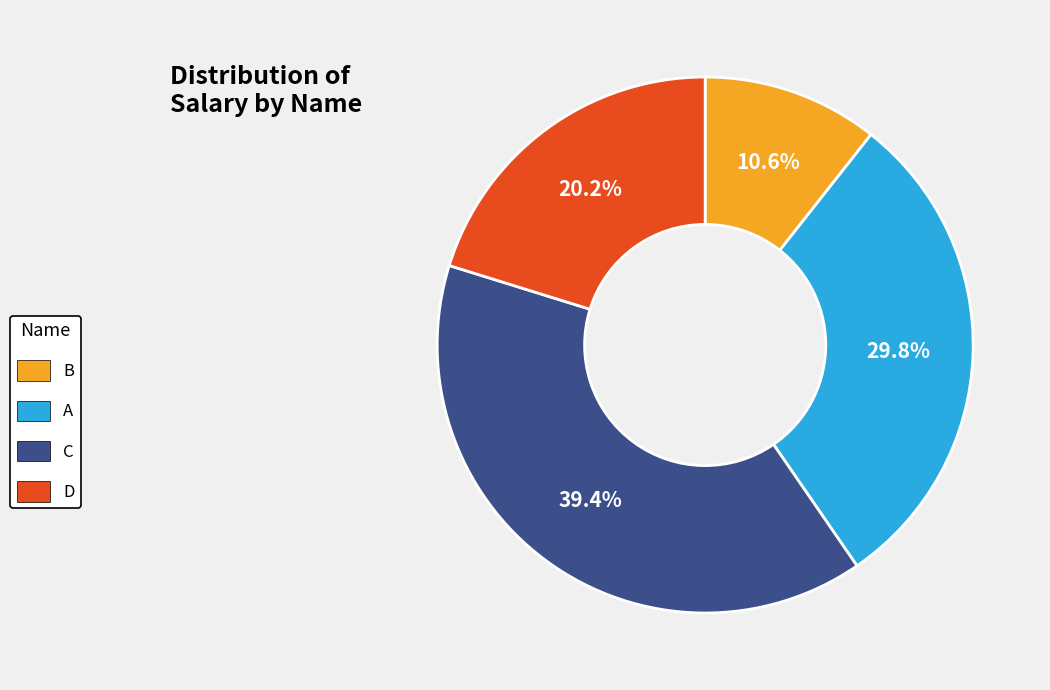

How many segments does this pie chart have?

4